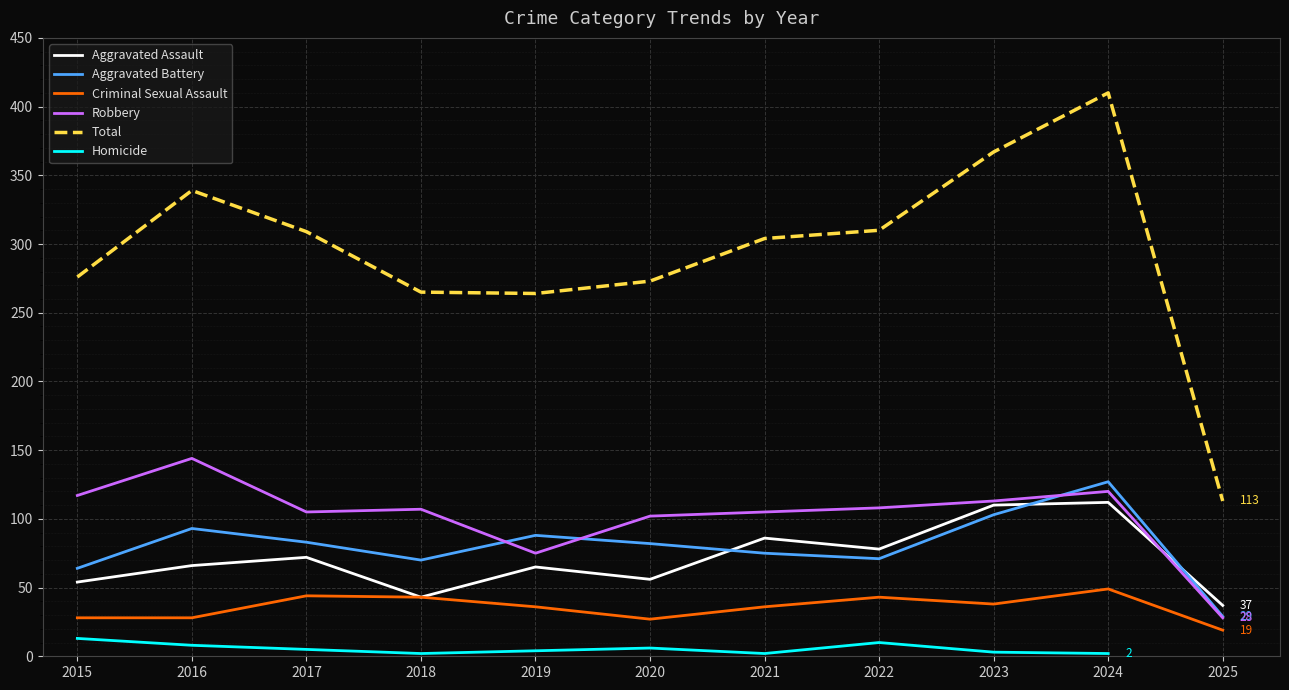

What is the value of the Aggravated Assault point at the 1st from the left?

54